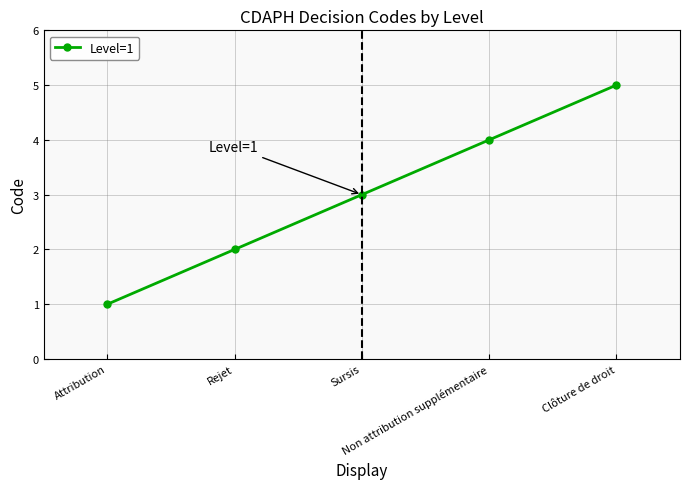

What value does the data have at Rejet?

2